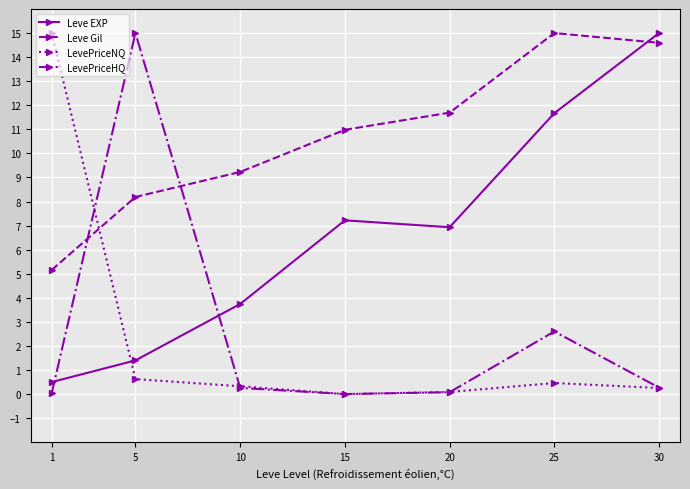

Between which two adjacent categories do LevePriceHQ and Leve EXP first intersect?

1 and 5